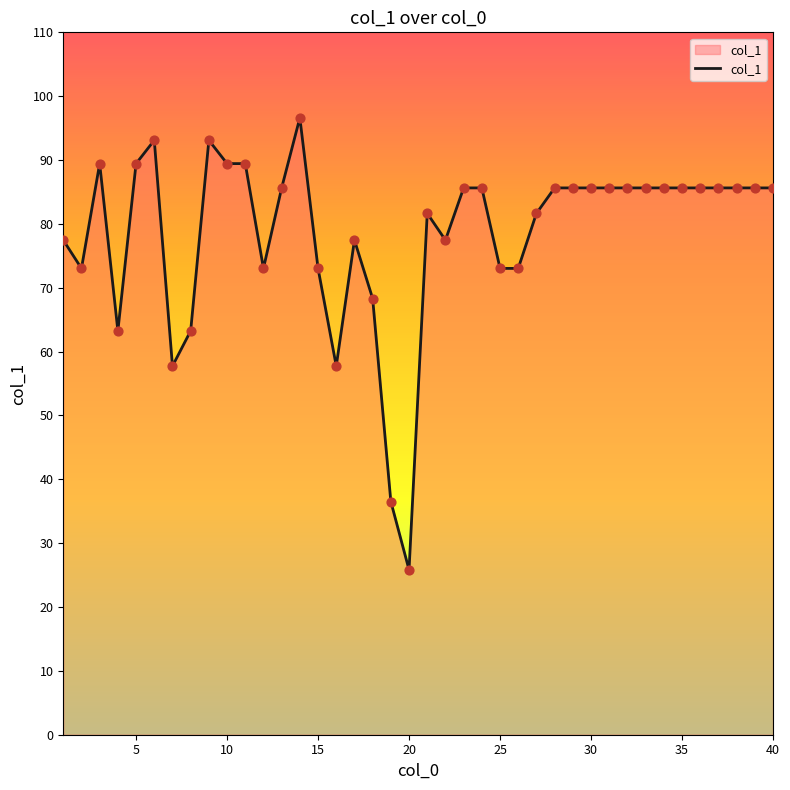

What is the difference between the maximum and minimum values?

70.8